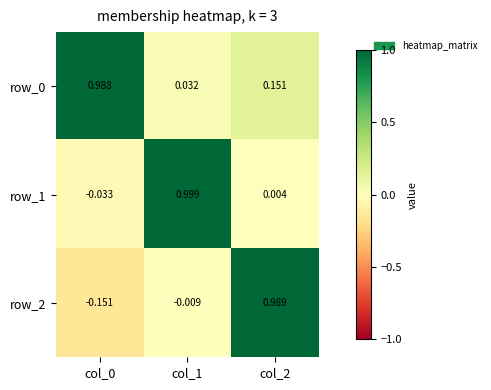

Count the number of categories in the chart.

3